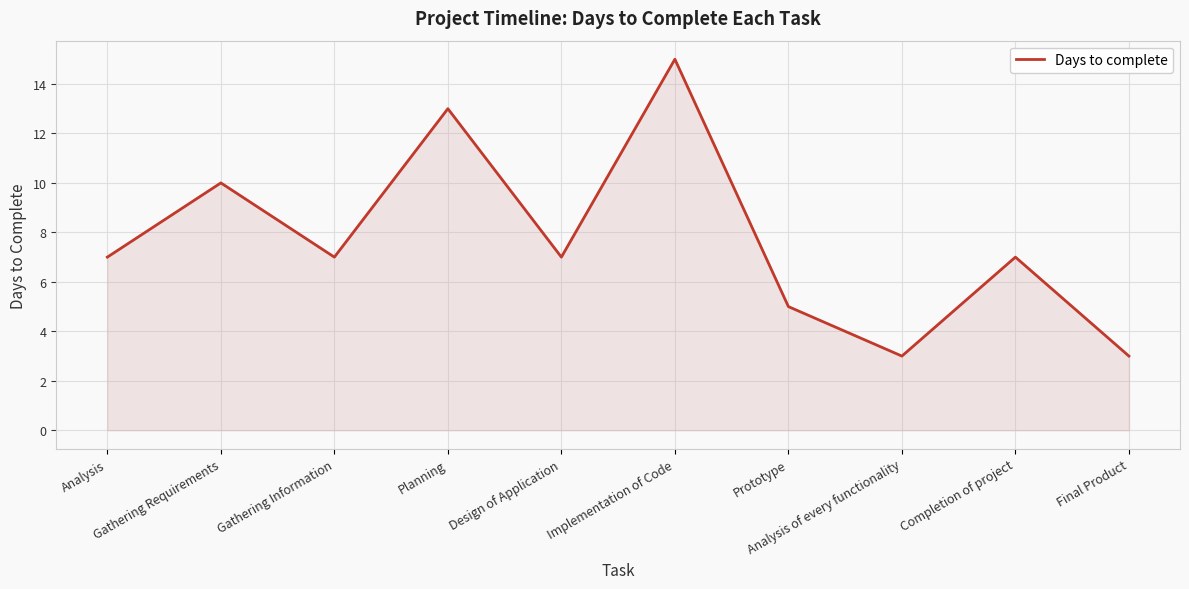

Reading right to left, transcribe all the data shown in this chart.

3	7	3	5	15	7	13	7	10	7